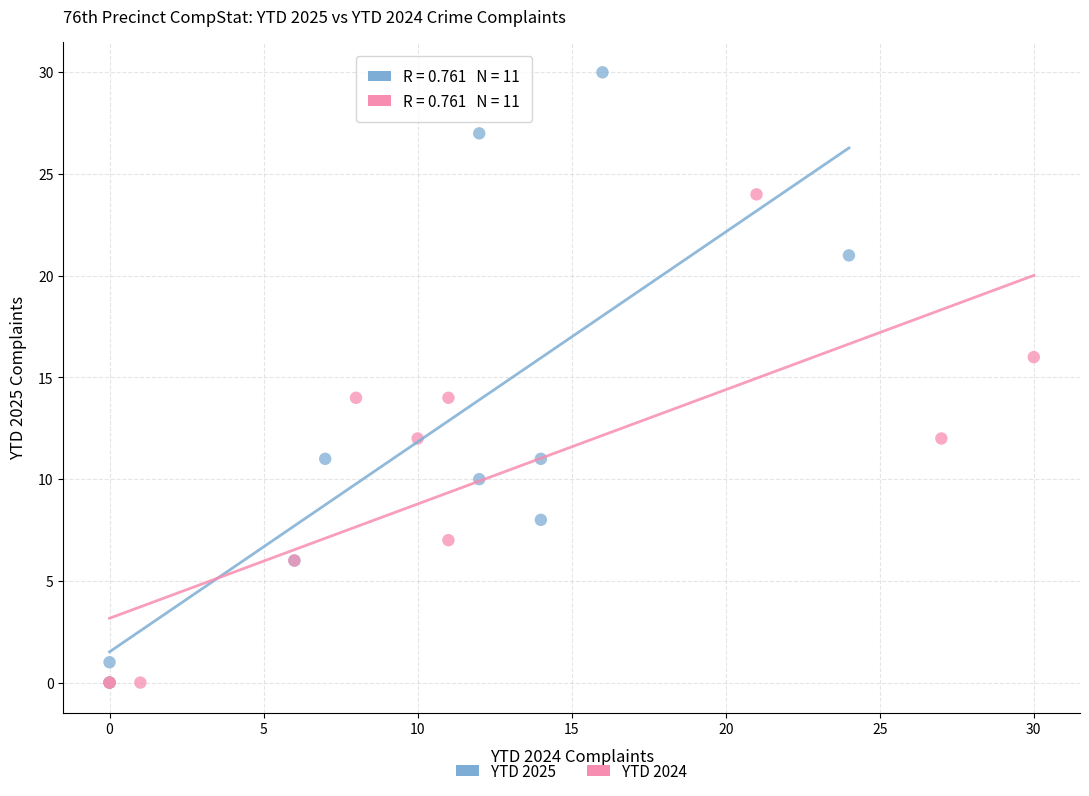

What are all the series names shown in the legend?

YTD 2025, YTD 2024